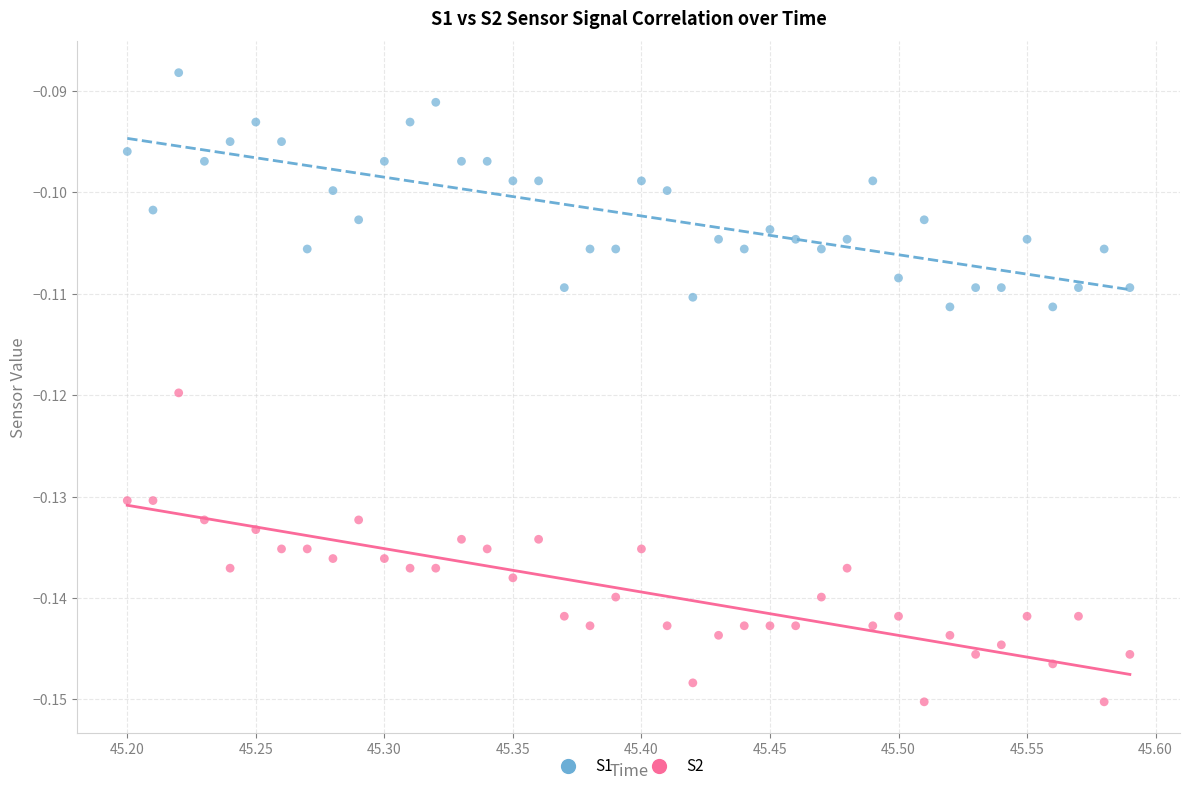

Across all data points, what is the range of X values (max minus min)?

0.4